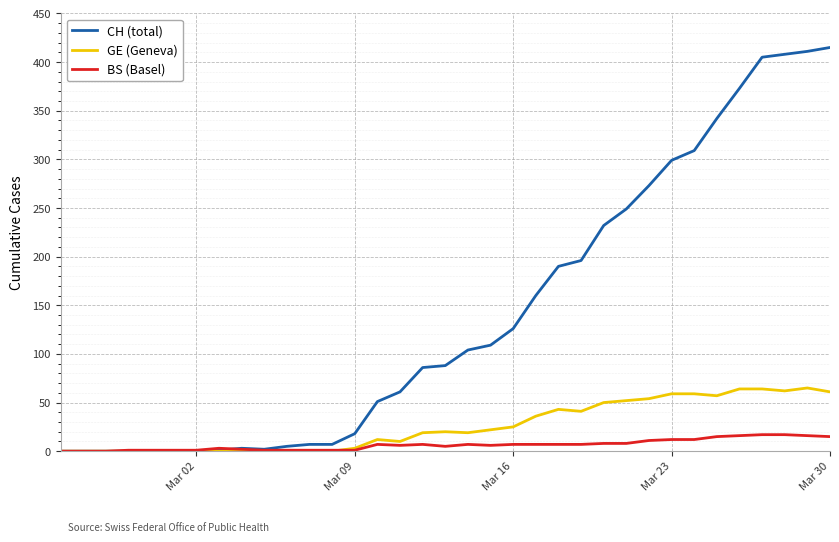

List the series in order of their peak value, highest first.

CH (total), GE (Geneva), BS (Basel)